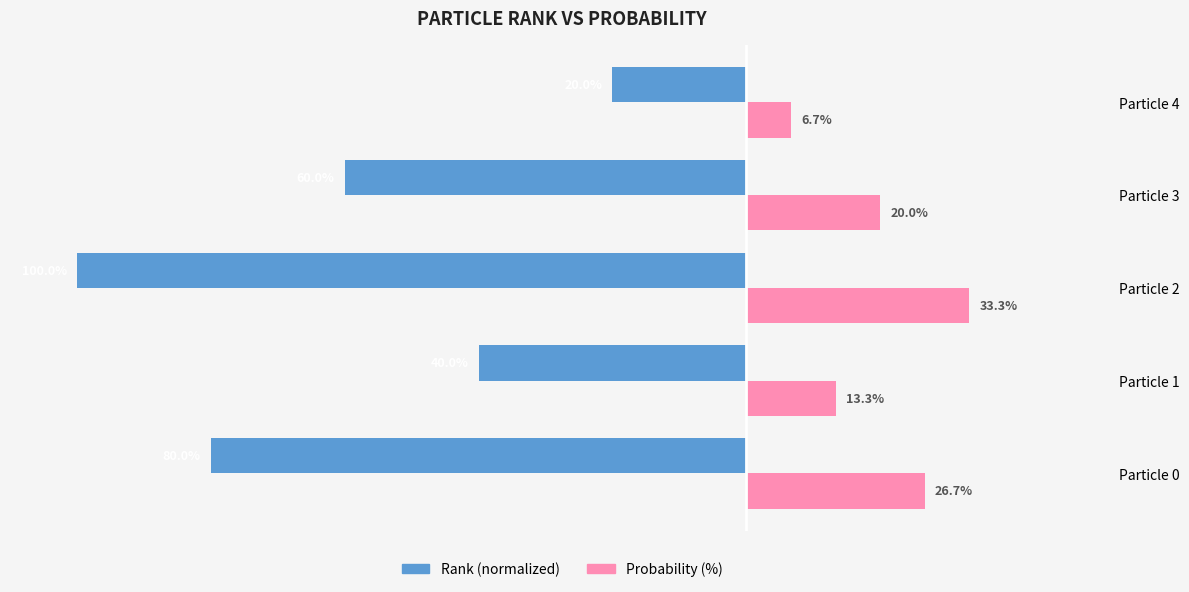

At which category does the chart reach its peak across all series?

Particle 2